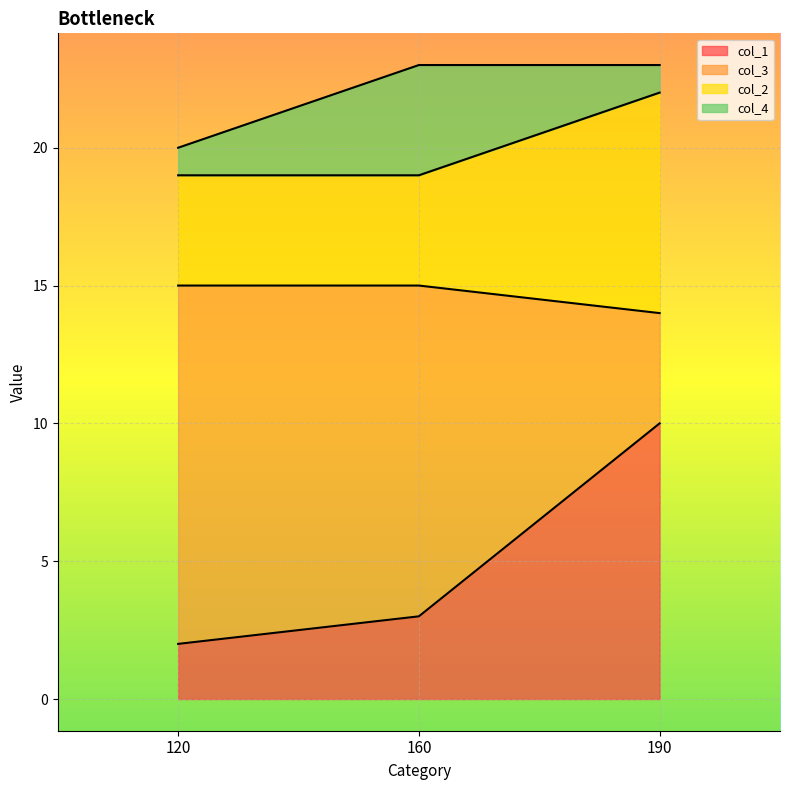

True or false: col_1 has a value of 5 at 160.

False